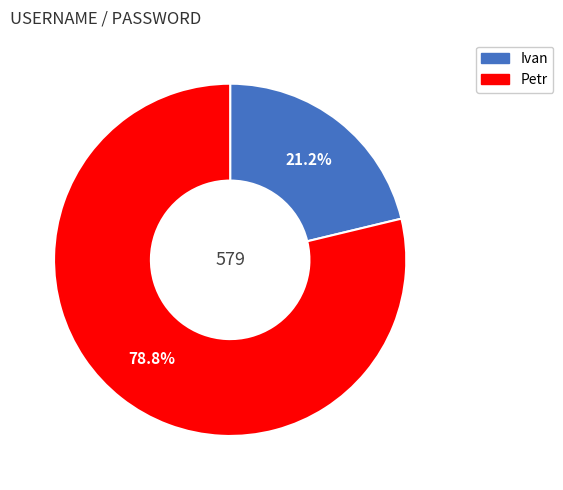

Count the number of slices in the pie.

2